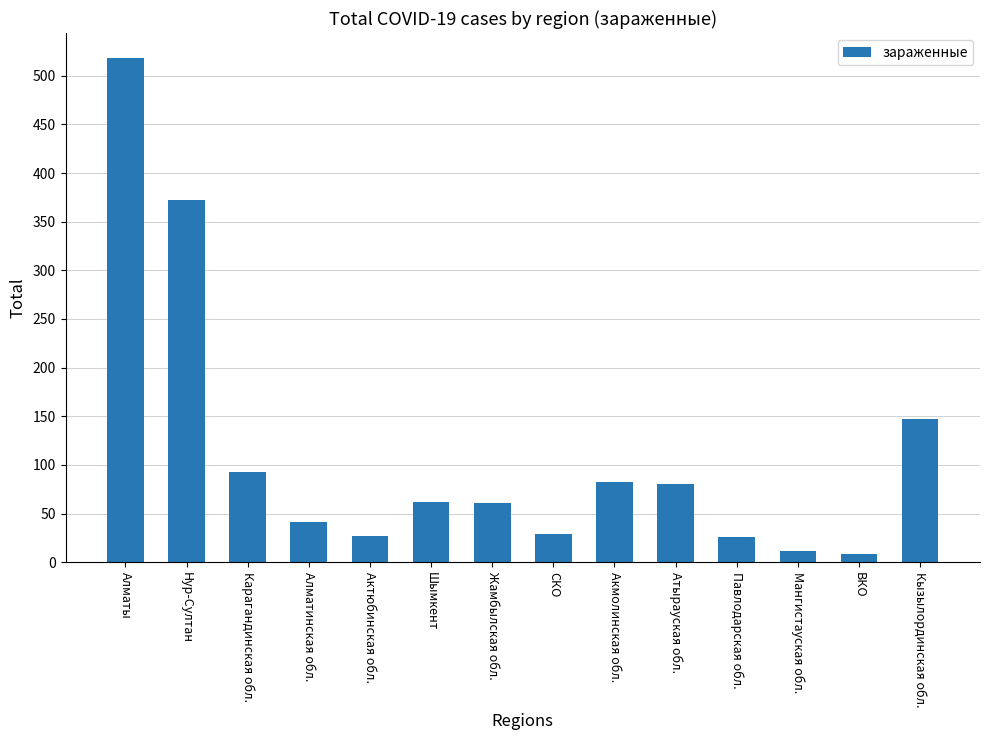

What is the difference between the values at Акмолинская обл. and СКО?

53